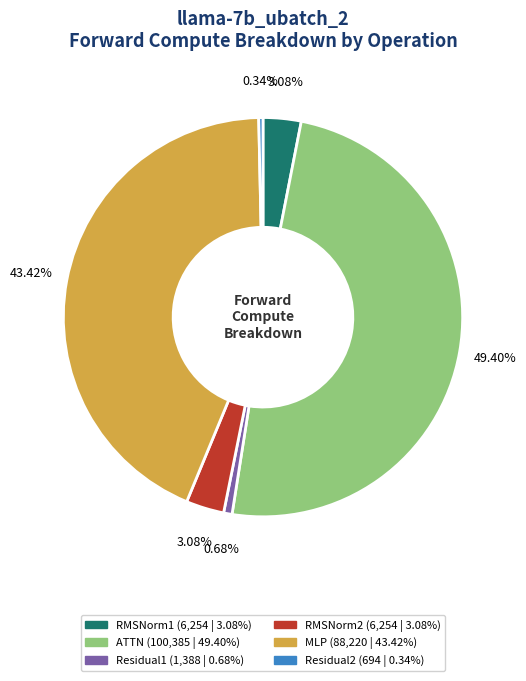

Does any single category account for the majority?

No